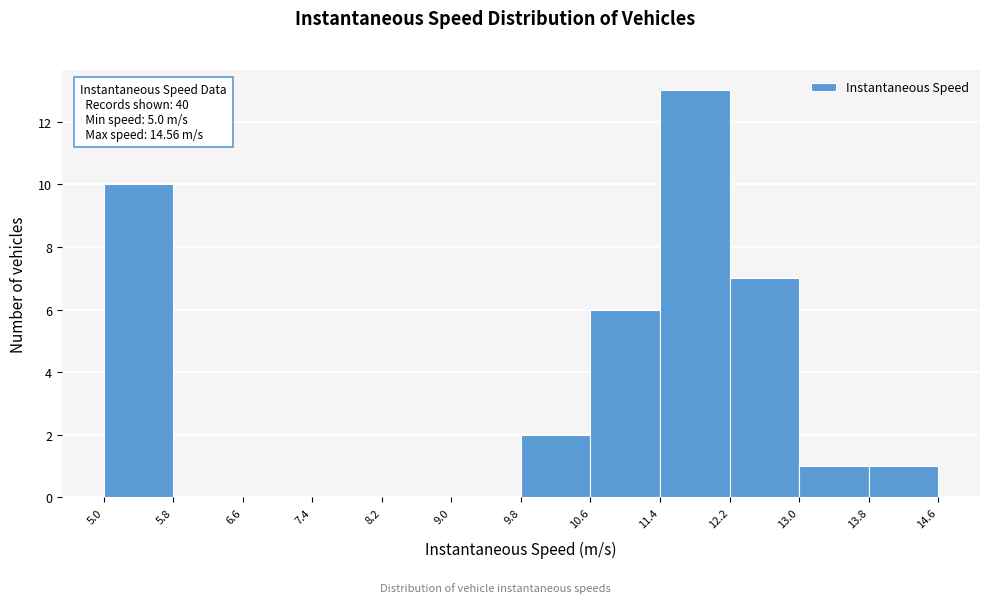

Over which range of the x-axis is the bar tallest?

11.4 to 12.2